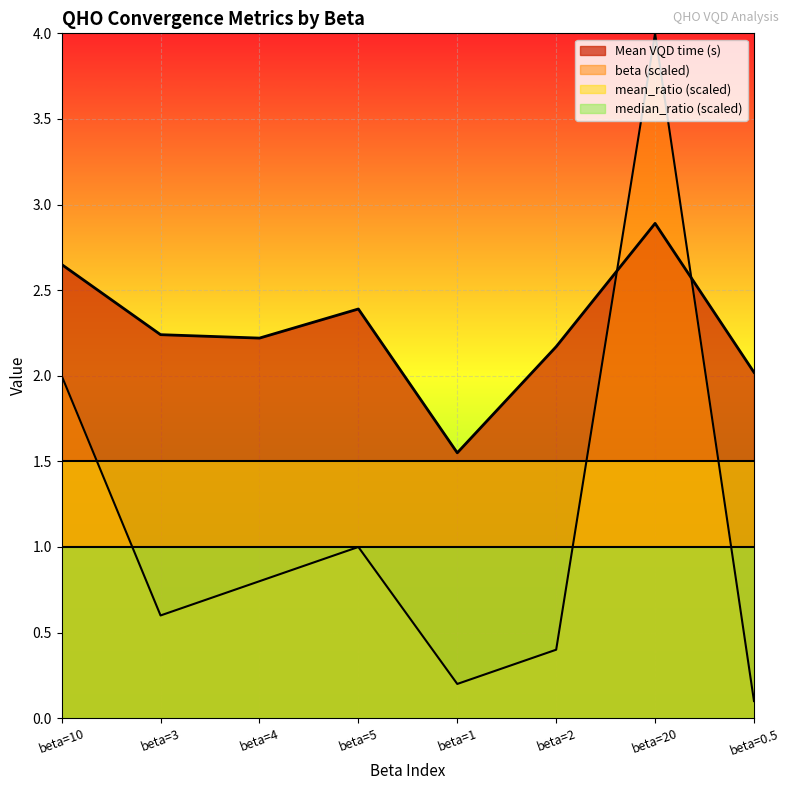

What is the value of the beta point at the 7th from the left?

4.0